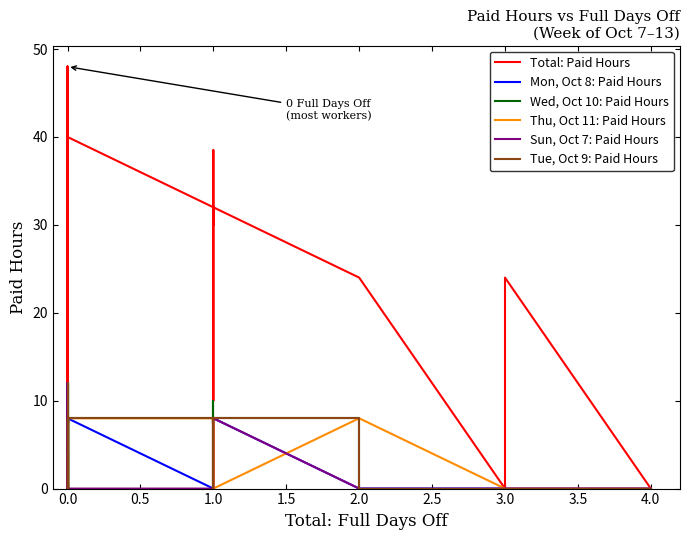

What is the label of the 27th point from the right?

13